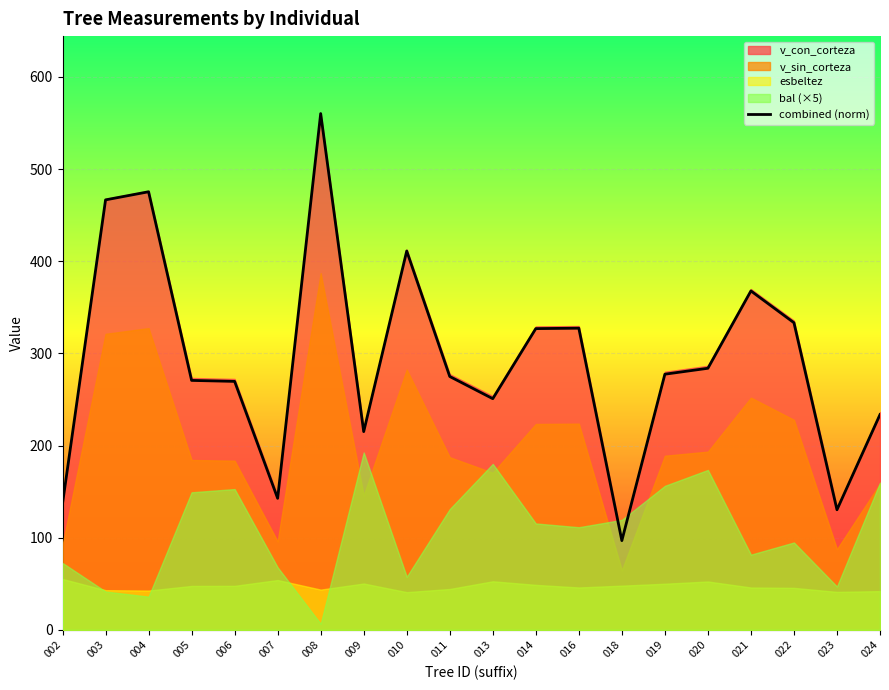

Count the number of categories in the chart.

20